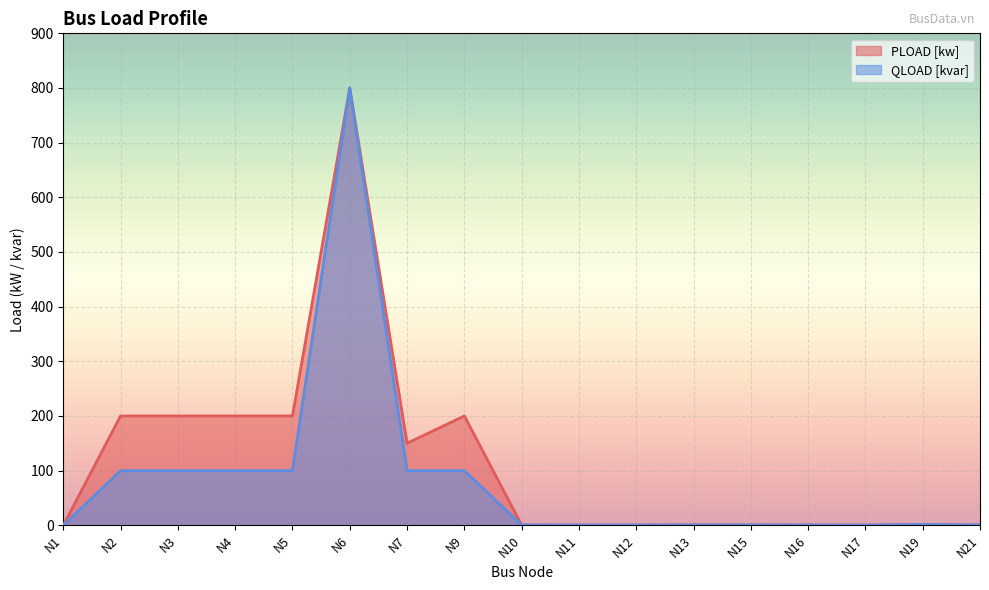

At which category does QLOAD [kvar] reach its first local valley?

N11